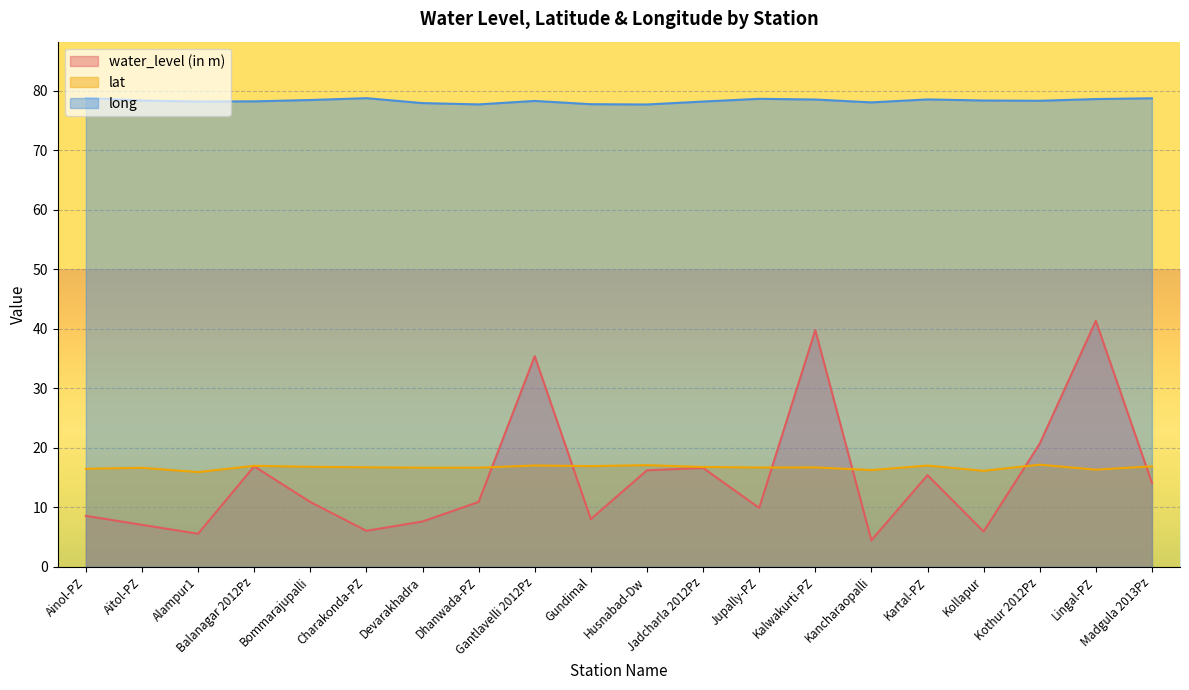

Which series changed the most between Devarakhadra and Kalwakurti-PZ?

water_level (in m)